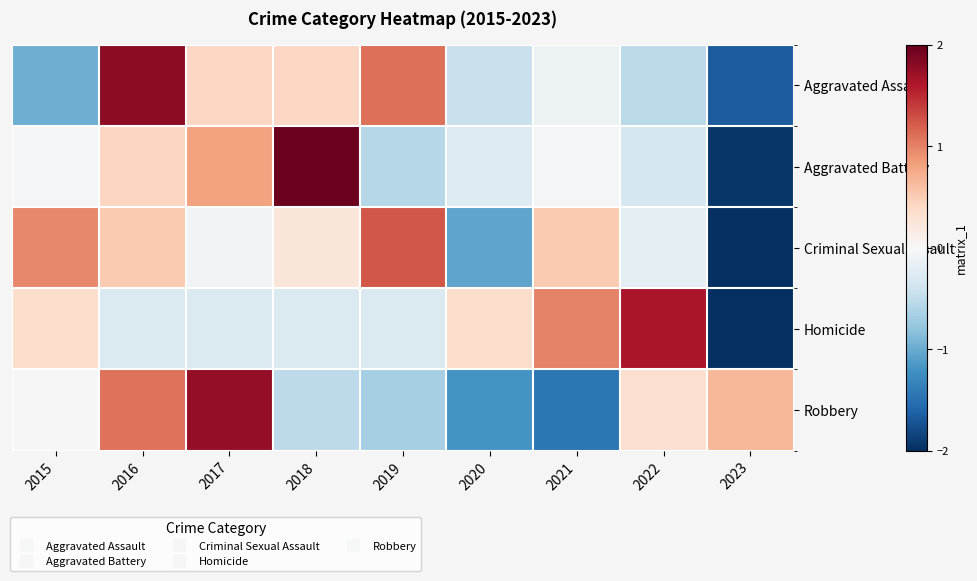

Count the number of data series in this chart.

5